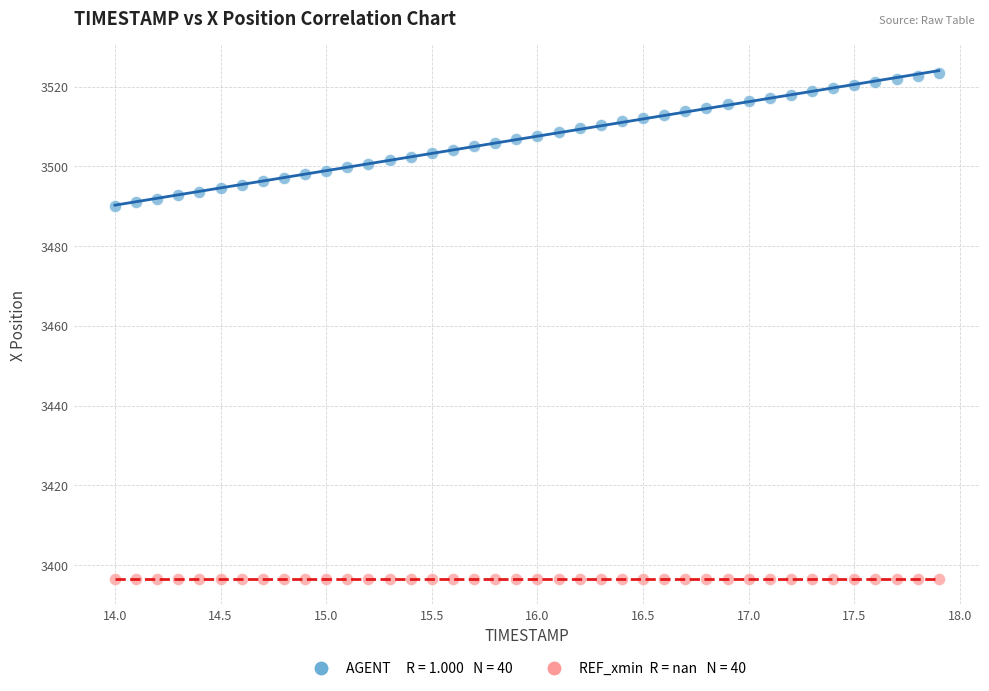

How many data points are displayed?

80